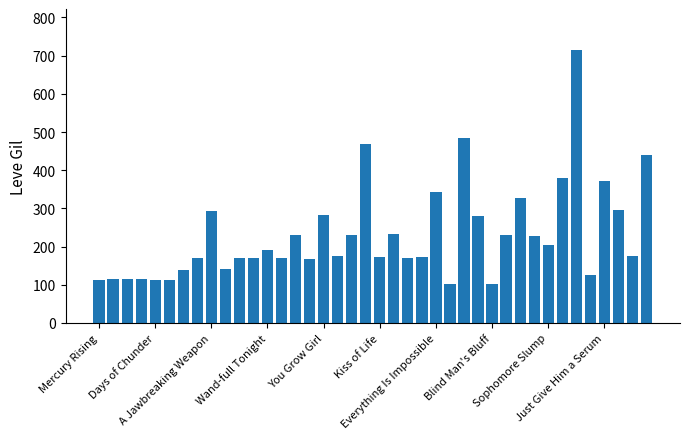

What is the minimum value shown in the chart?

101